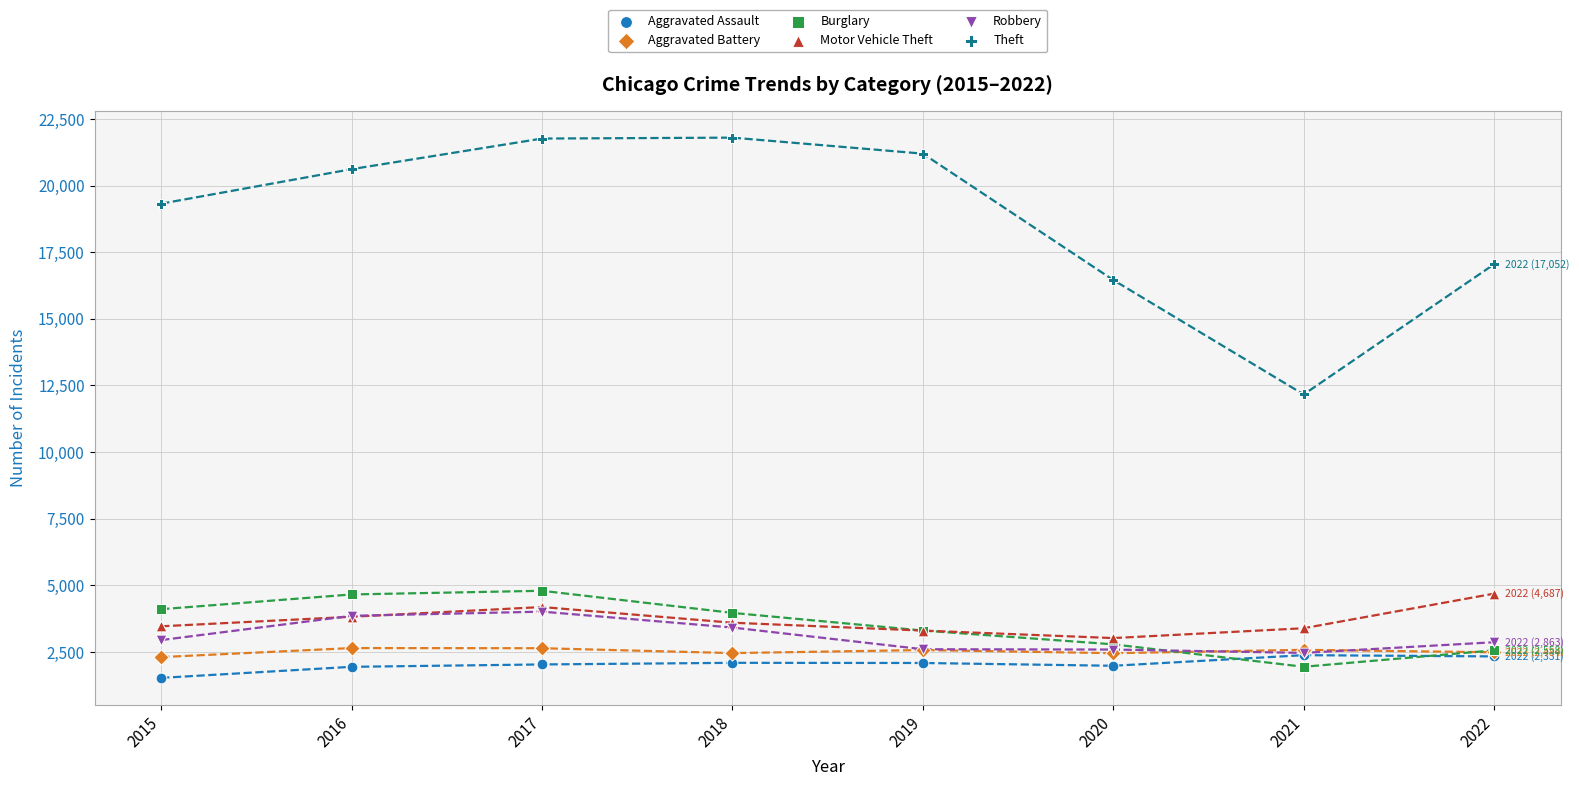

Across all series, what Y value is closest to 11664?

12163